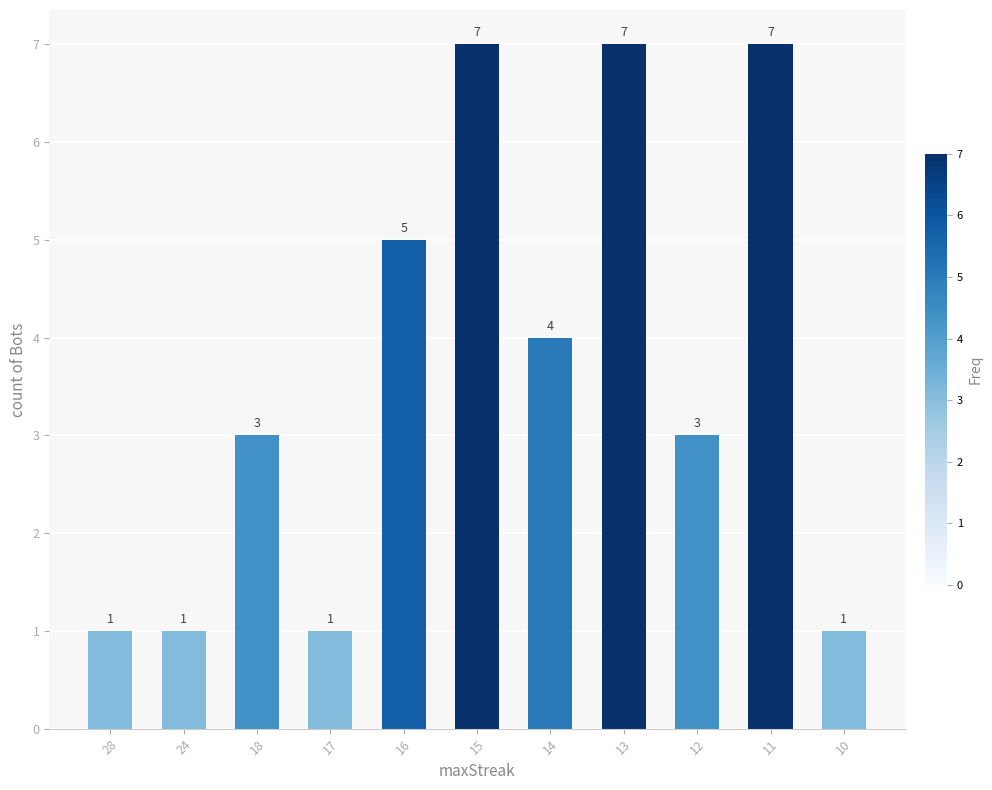

How many values are between 1 and 7?

11